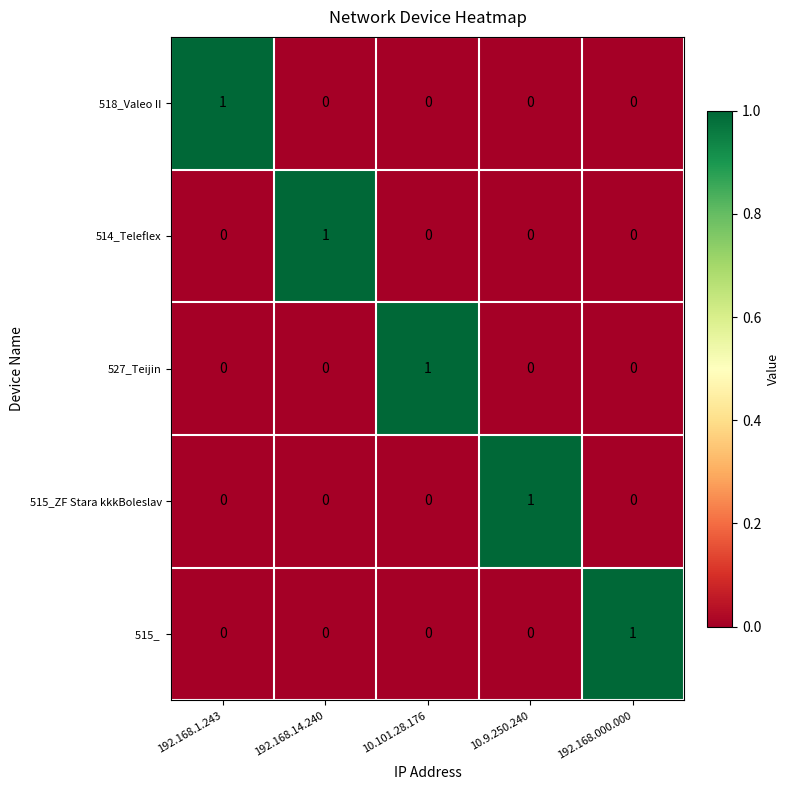

Is it true that 527_Teijin equals 0 at 192.168.14.240?

True